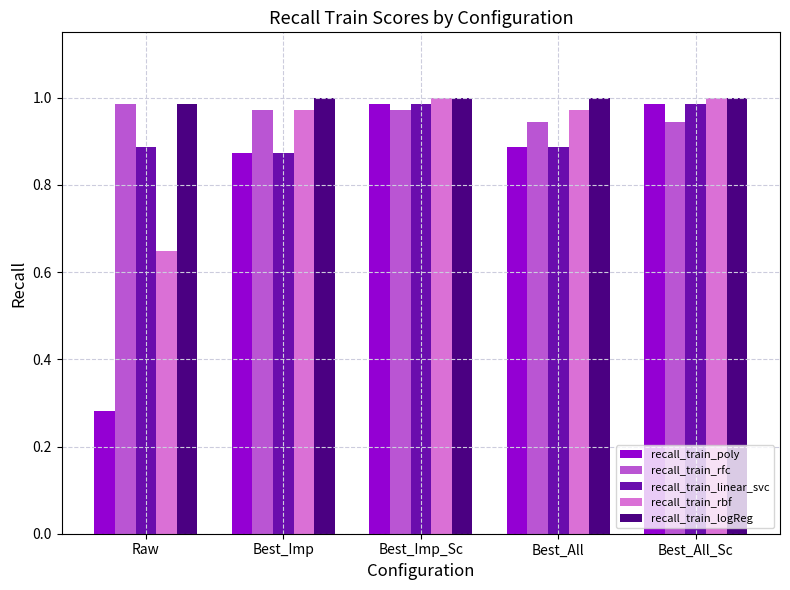

Which category has the lowest value in the recall_train_rbf series?

Raw